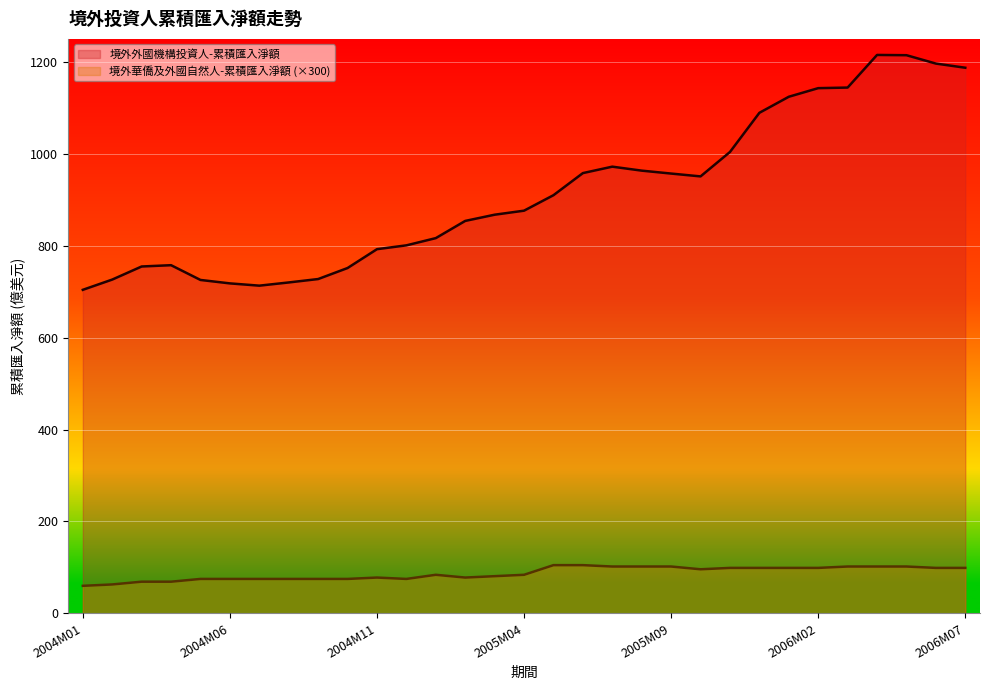

Reading left to right, extract all data points from this chart.

境外外國機構投資人-累積匯入淨額: 704.0	726.3	754.8	757.6	725.5	718.0	713.1	720.1	727.5	751.5	792.5	800.8	816.5	854.0	867.5	876.2	909.9	958.0	972.0	963.3	957.0	950.8	1003.9	1089.2	1124.1	1142.8	1144.1	1215.1	1214.5	1196.3	1187.2
境外華僑及外國自然人-累積匯入淨額: 60.0	63.0	69.0	69.0	75.0	75.0	75.0	75.0	75.0	75.0	78.0	75.0	84.0	78.0	81.0	84.0	105.0	105.0	102.0	102.0	102.0	96.0	99.0	99.0	99.0	99.0	102.0	102.0	102.0	99.0	99.0